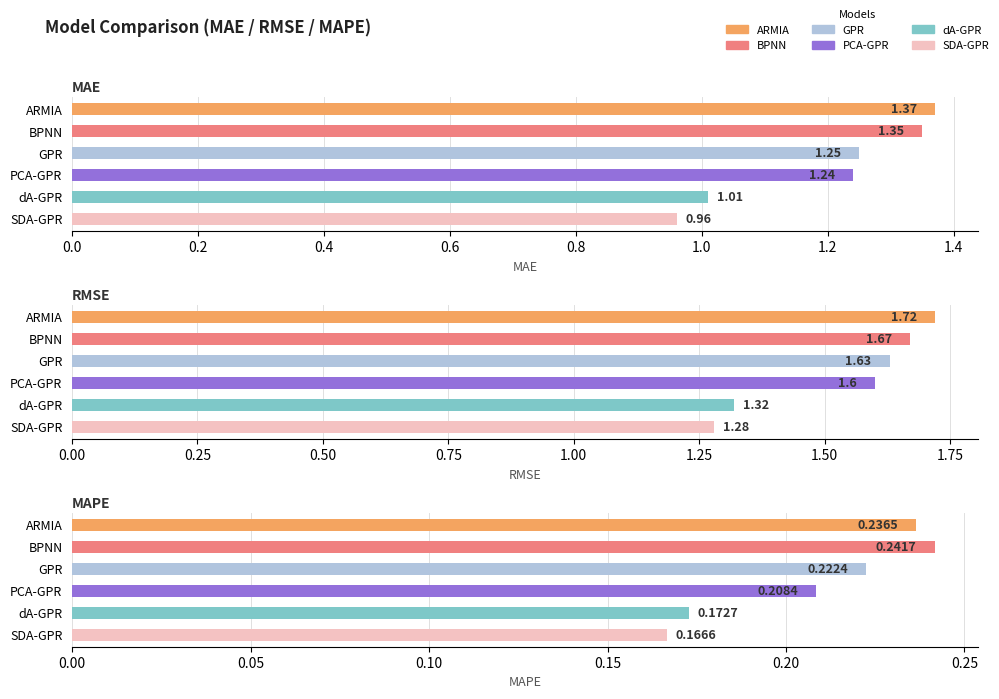

What is the average value of the RMSE series?

1.5